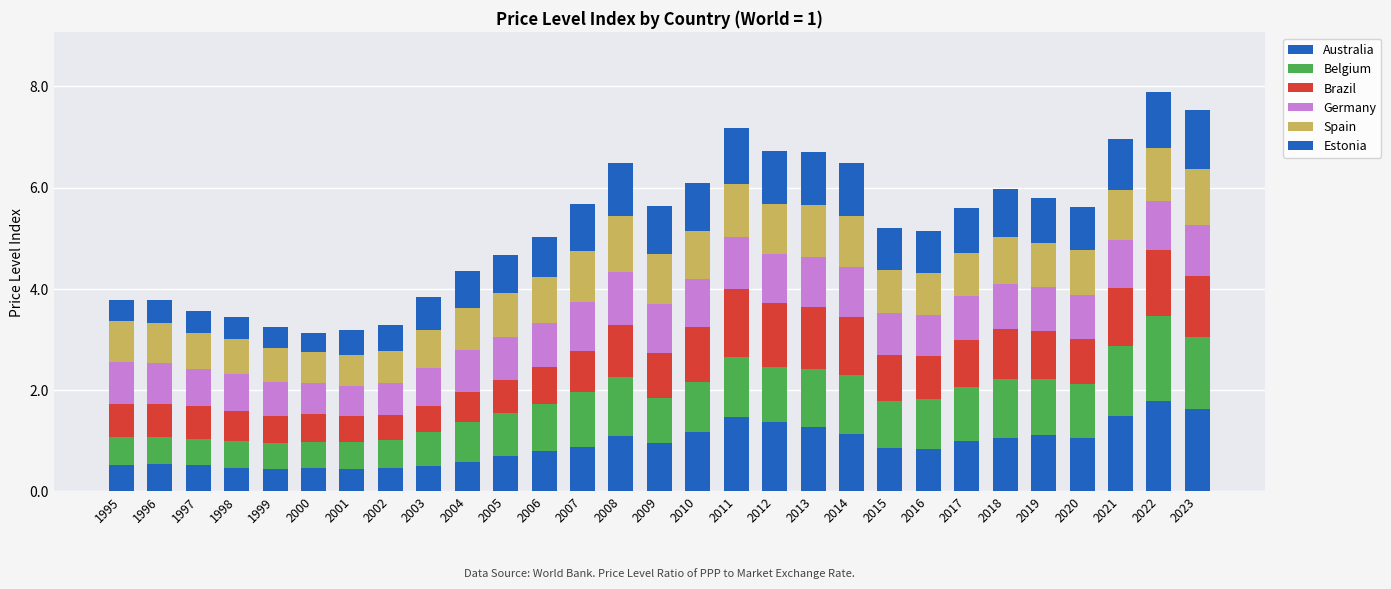

At 2013, list the series in order from smallest to largest.

Germany, Spain, Estonia, Belgium, Brazil, Australia